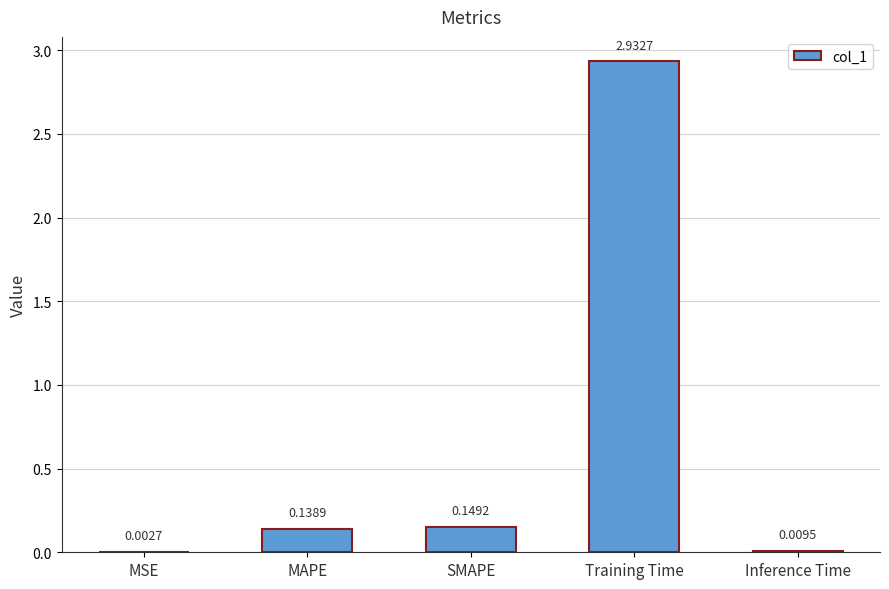

Which category has the highest value across all series?

Training Time